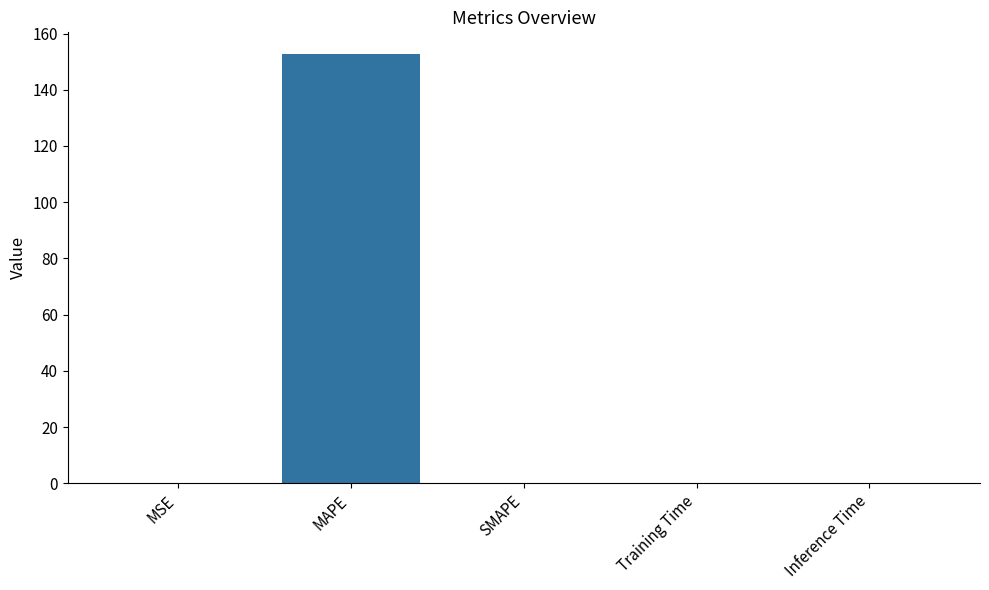

What is the sum of all values?

152.8